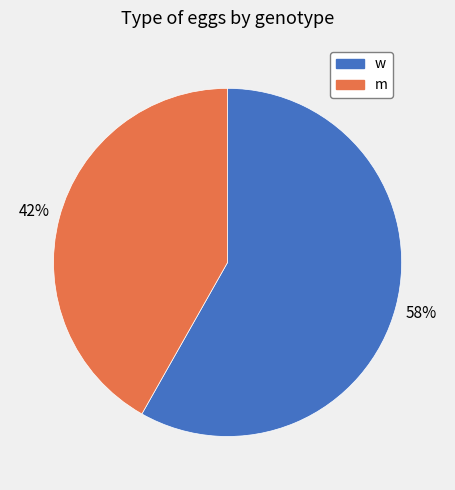

To the nearest percent, what is the difference between the largest and smallest slice percentages?

16%